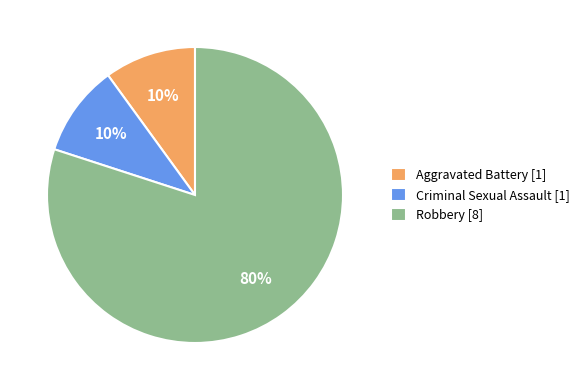

Count the number of slices in the pie.

3